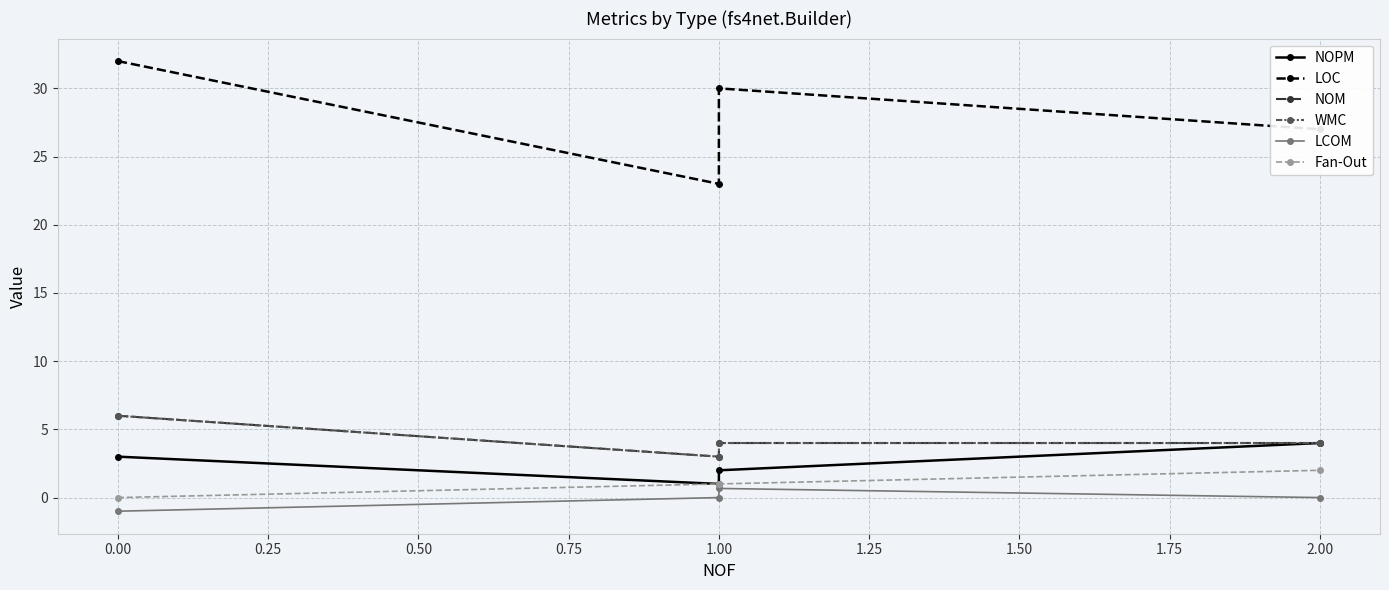

In LCOM, how many points are higher than both neighbors (excluding endpoints)?

1